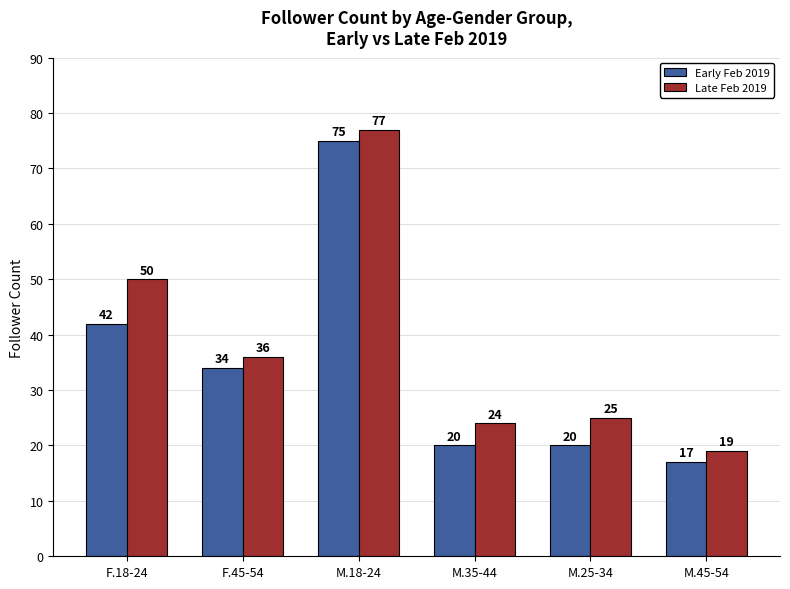

Reading right to left, what are all the values shown in this chart?

Early Feb 2019: M.45-54=17	M.25-34=20	M.35-44=20	M.18-24=75	F.45-54=34	F.18-24=42
Late Feb 2019: M.45-54=19	M.25-34=25	M.35-44=24	M.18-24=77	F.45-54=36	F.18-24=50